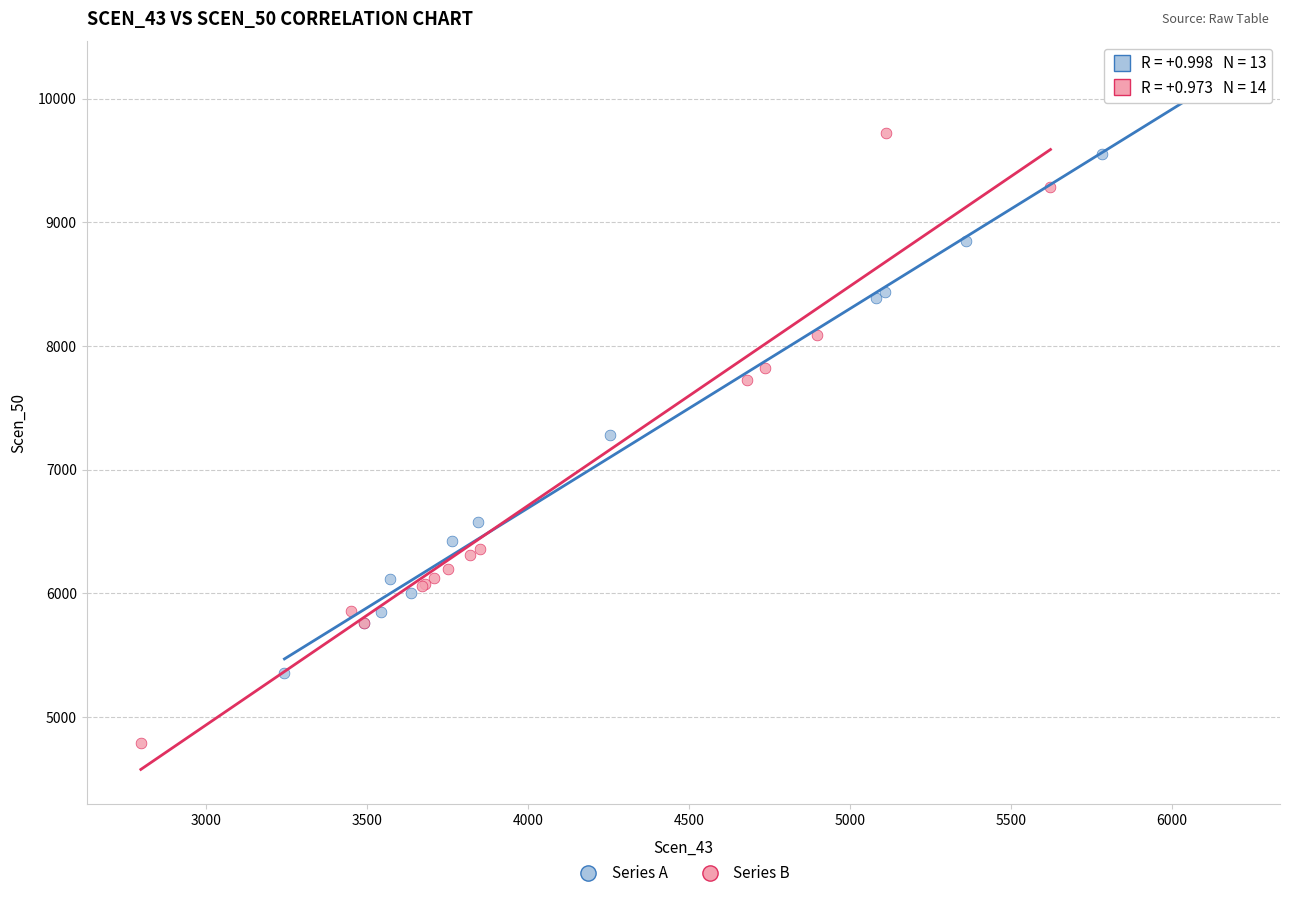

Which series contains the lowest Y value?

Series B